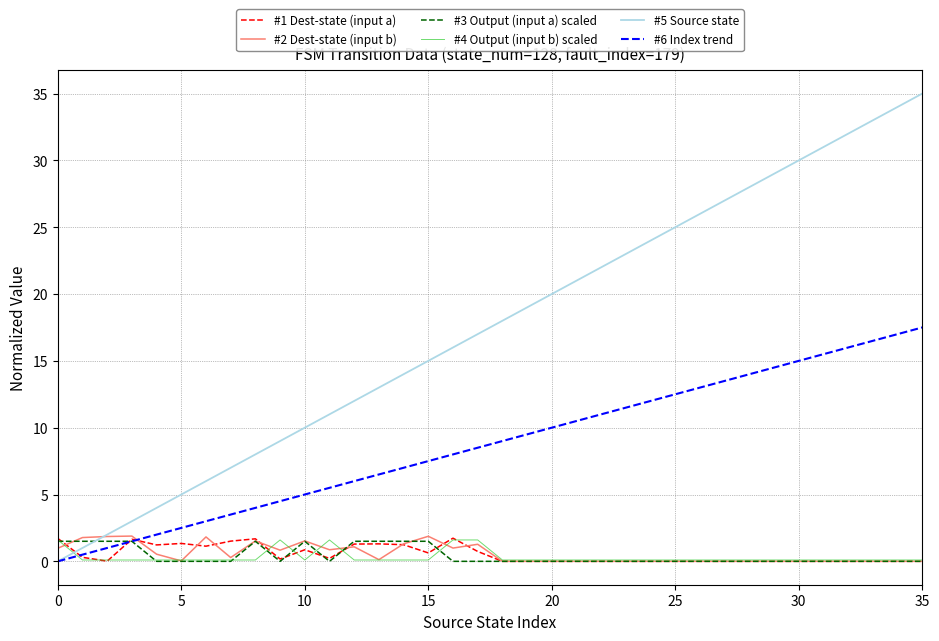

How many lines are shown in the chart?

6